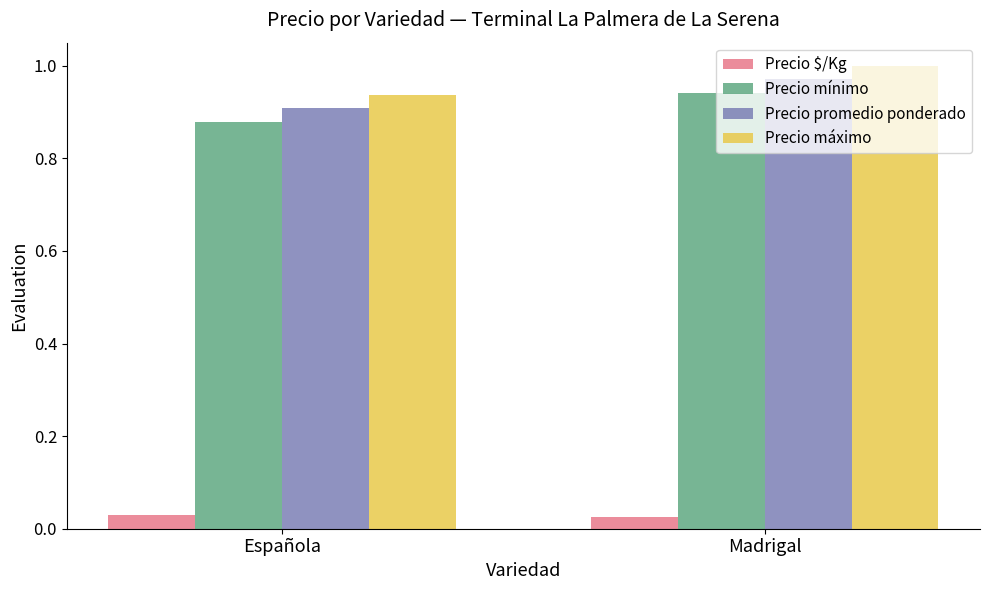

List the labels in order of Precio máximo value, smallest first.

Española, Madrigal